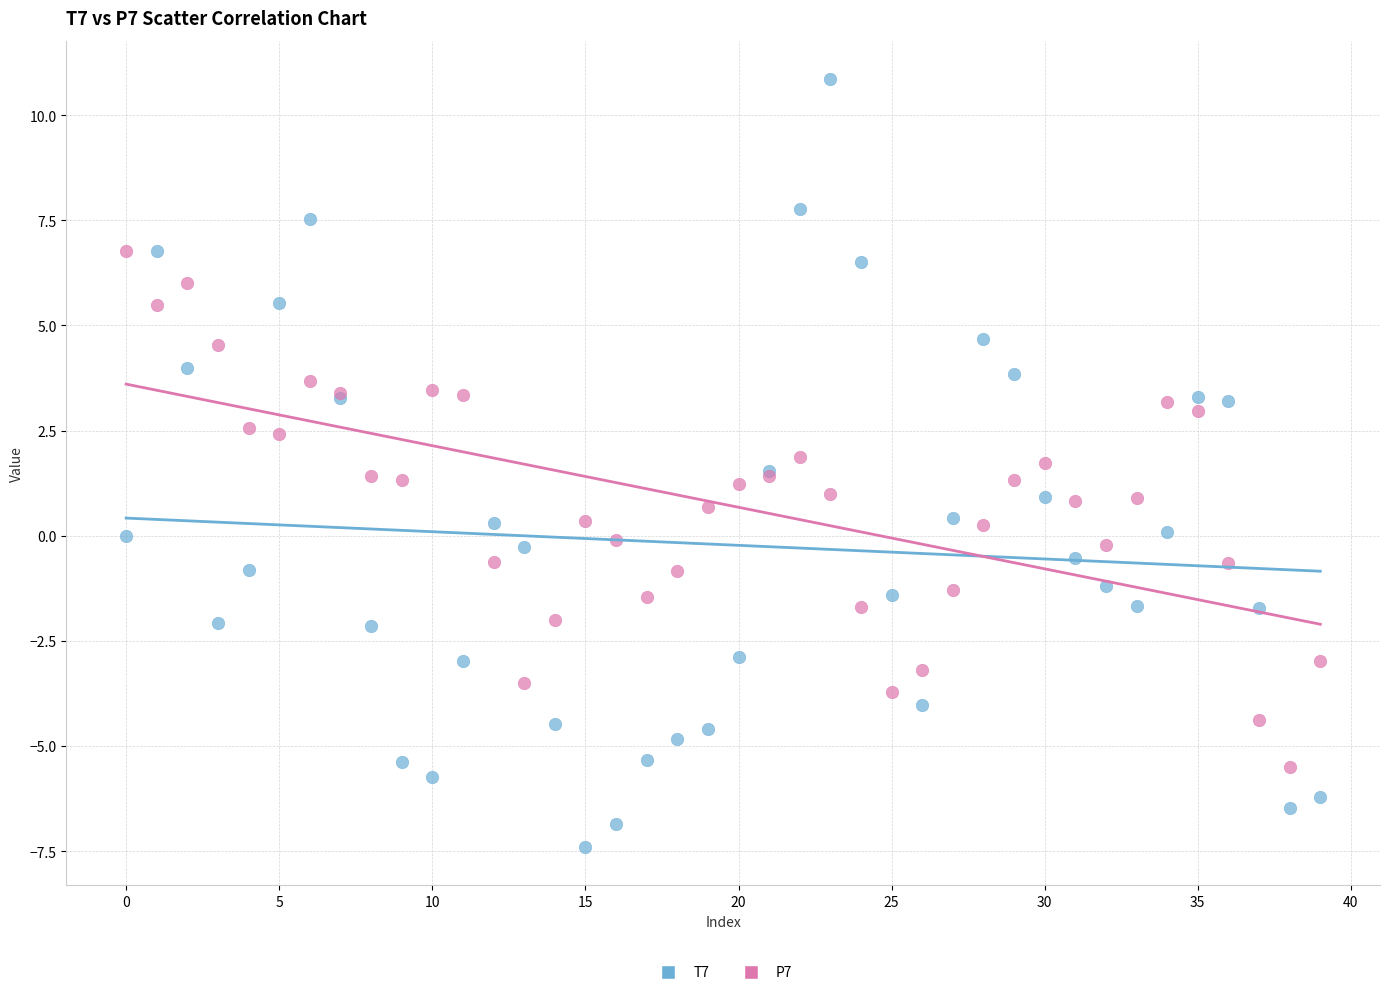

Which series contains the highest Y value?

T7